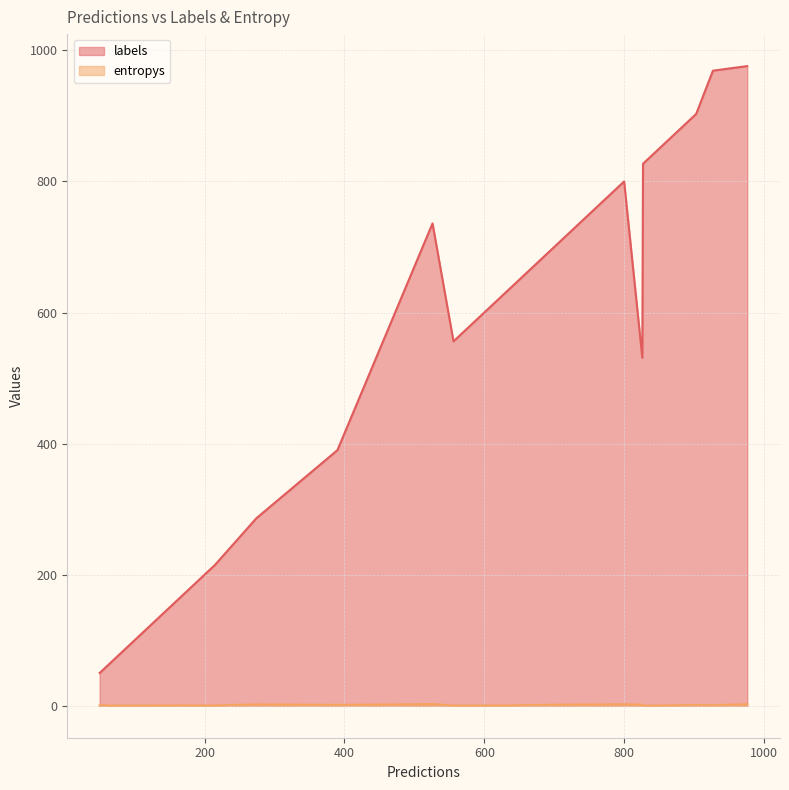

Which series has the largest range (max minus min)?

labels